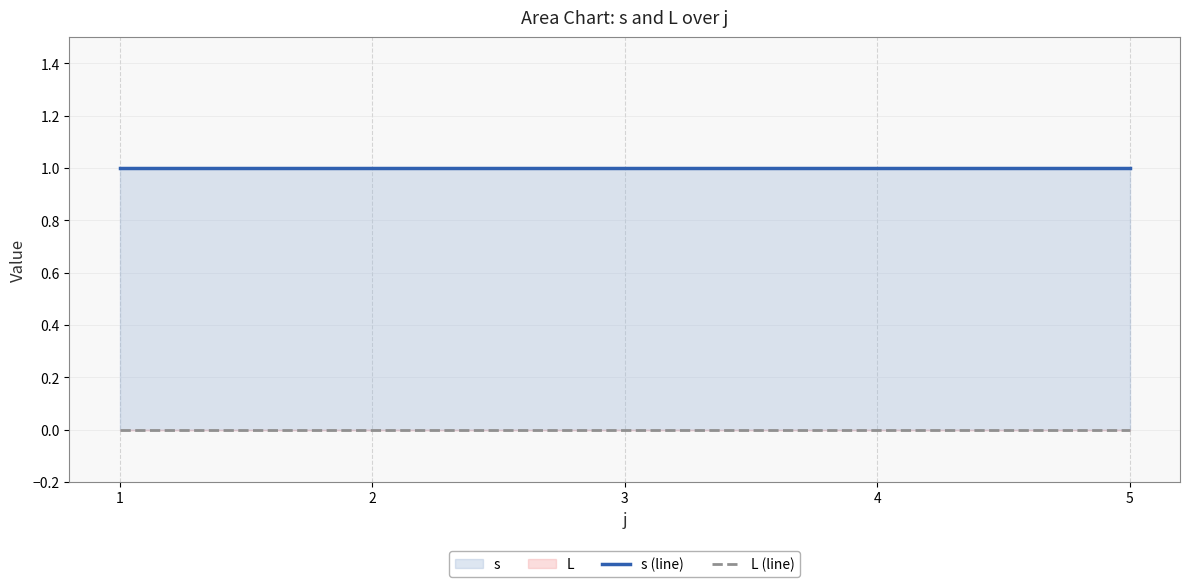

Between 3 and 4, which is larger?

3